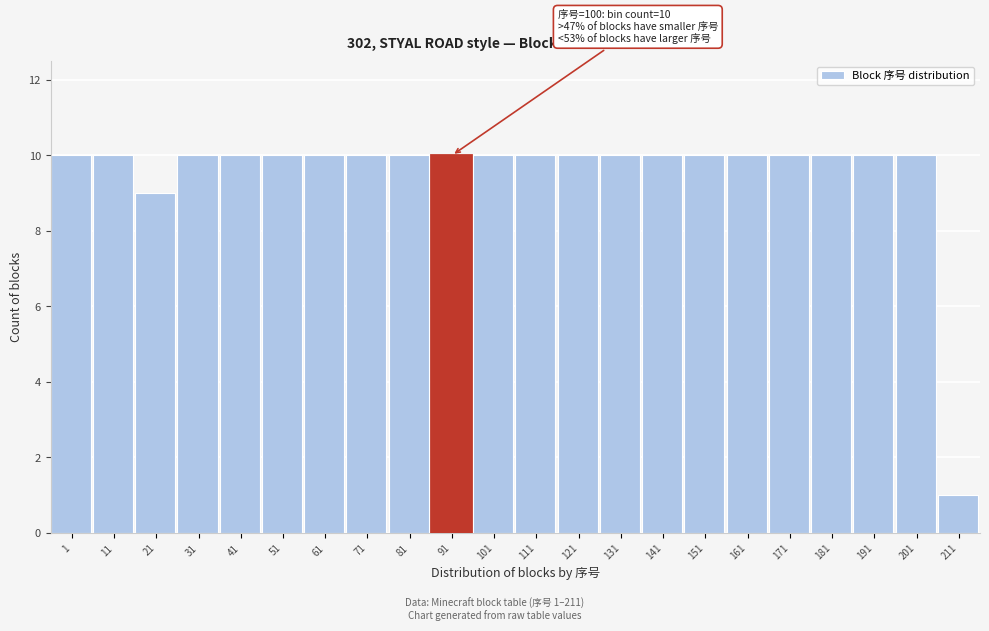

Reading left to right, list all the values displayed in this chart.

10	10	9	10	10	10	10	10	10	10	10	10	10	10	10	10	10	10	10	10	10	1